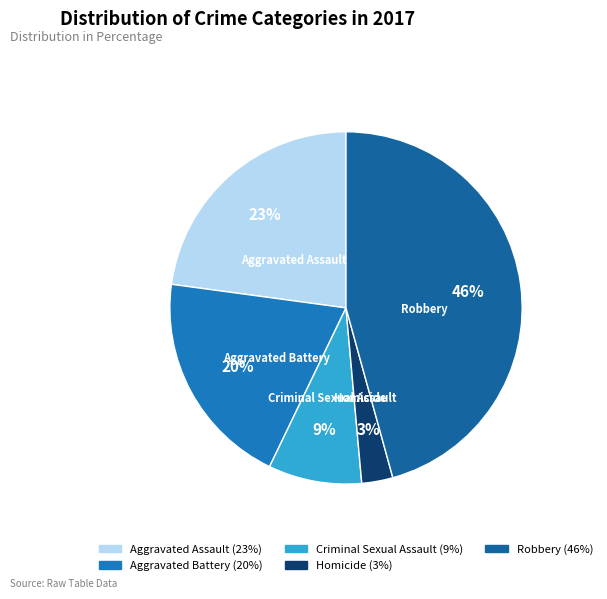

How many slices are in this pie chart?

5